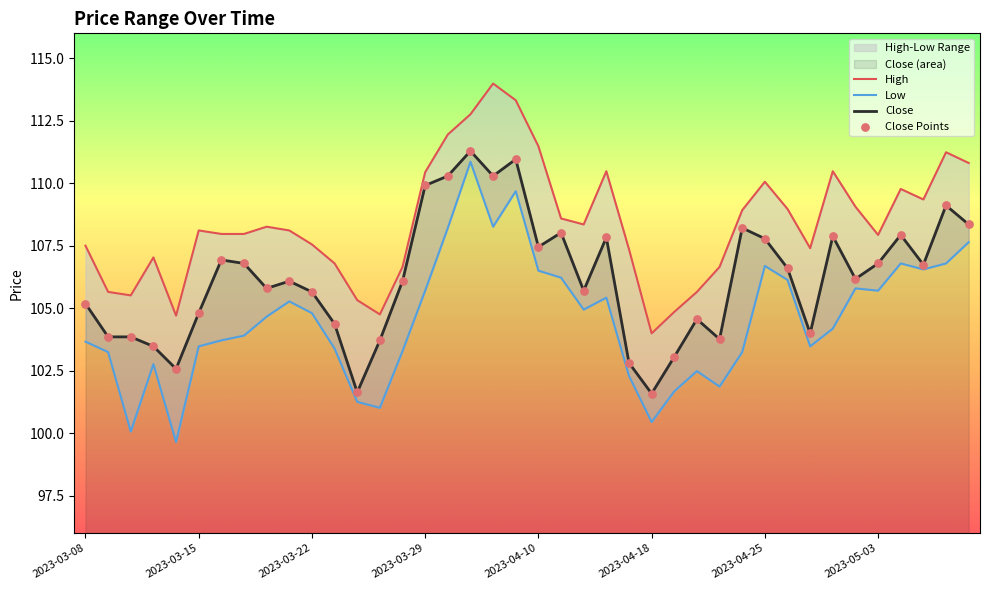

What is the total value across all series at 2023-04-27?

314.9